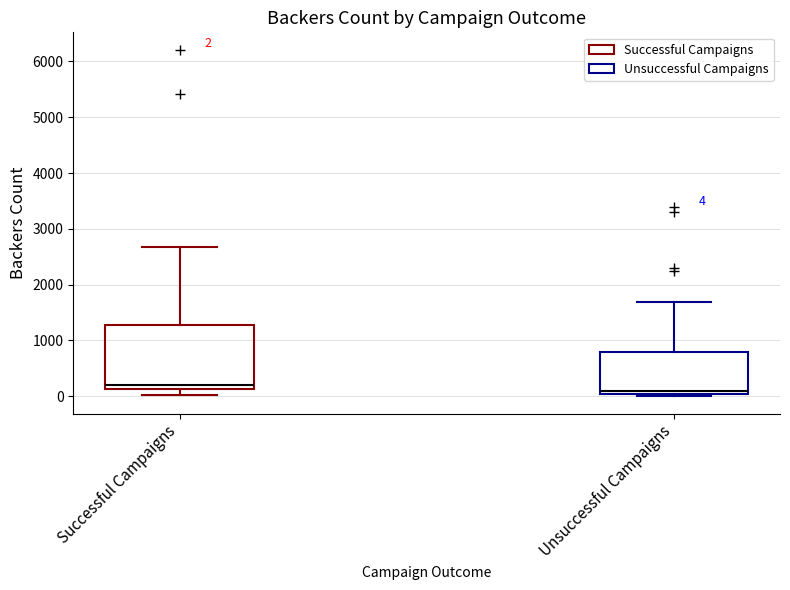

Comparing the boxes themselves (not the whiskers), which one is the tallest?

Successful Campaigns